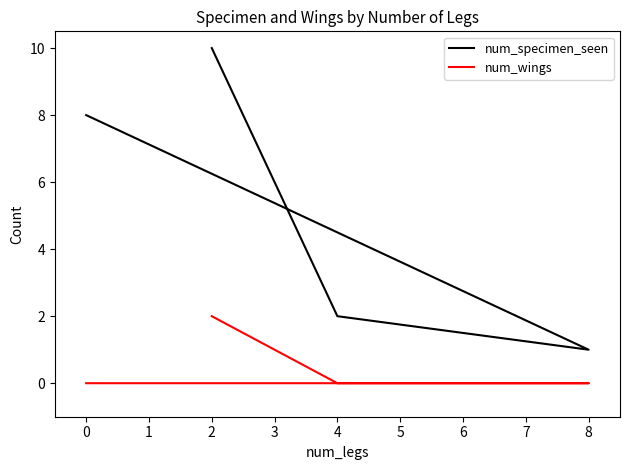

Count the num_wings values in the range 0 to 2.

4